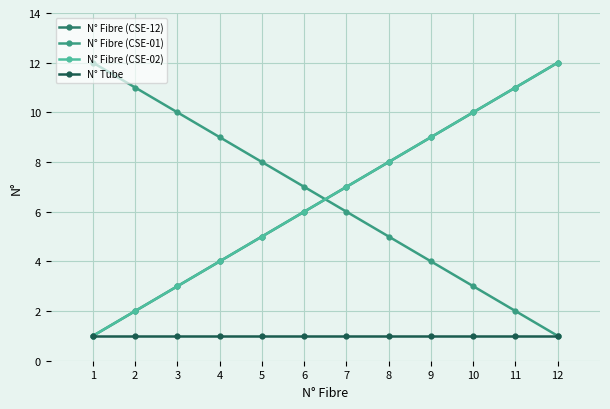

What is the value of the N° Fibre (CSE-02) point at the 3rd from the left?

3